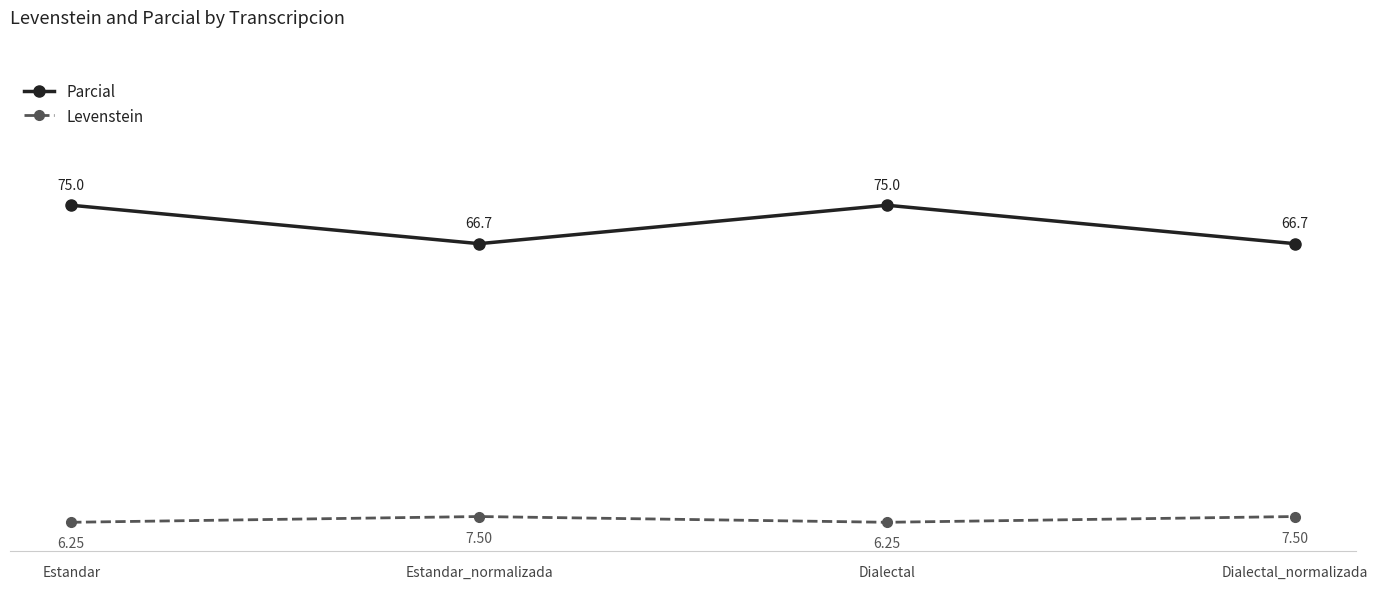

Which series has the largest range (max minus min)?

Parcial